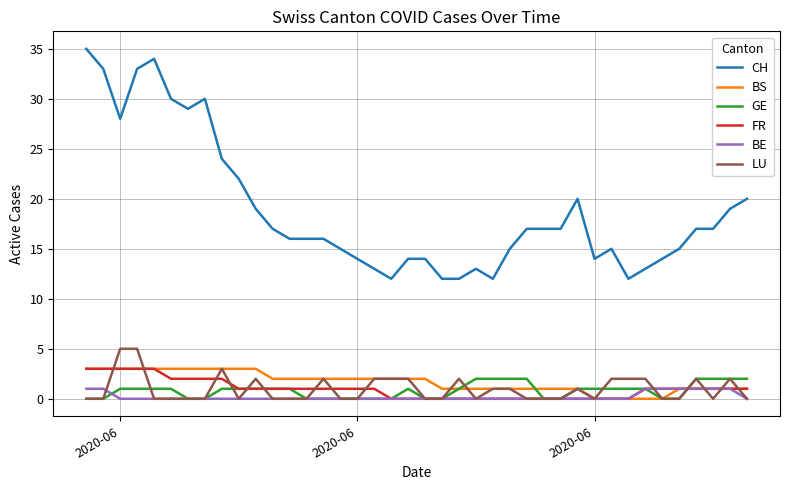

True or false: CH and LU cross at least once.

False